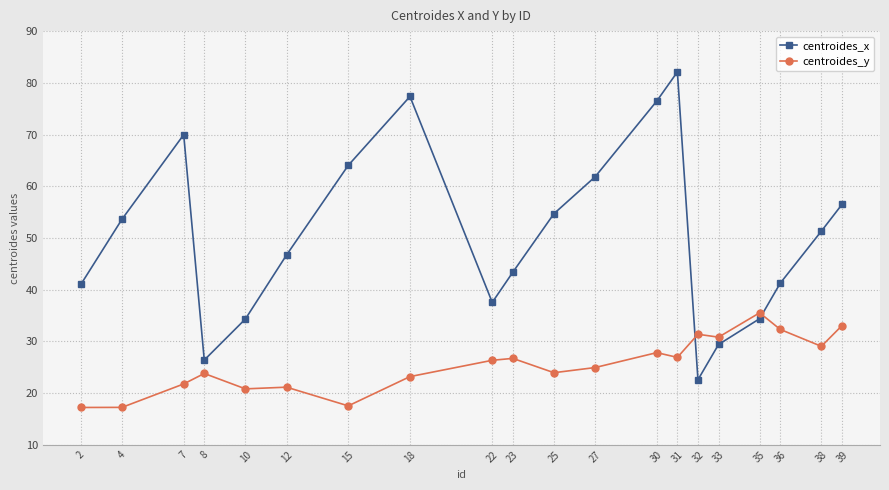

What is the maximum value shown in the chart?

82.1